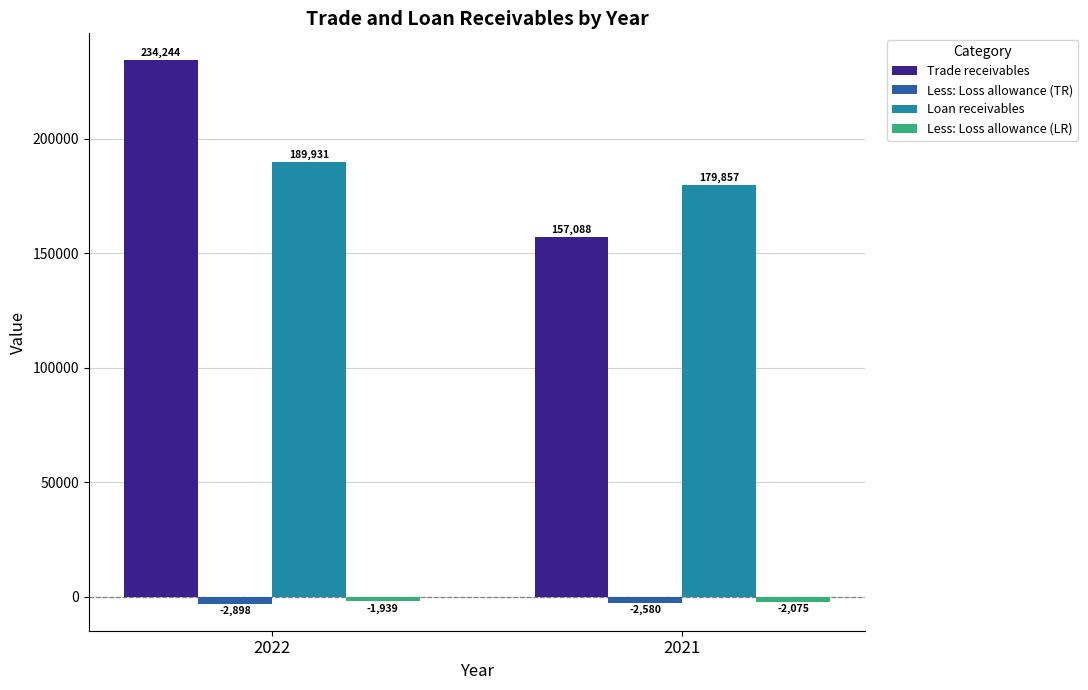

Which series has the largest range (max minus min)?

Trade receivables